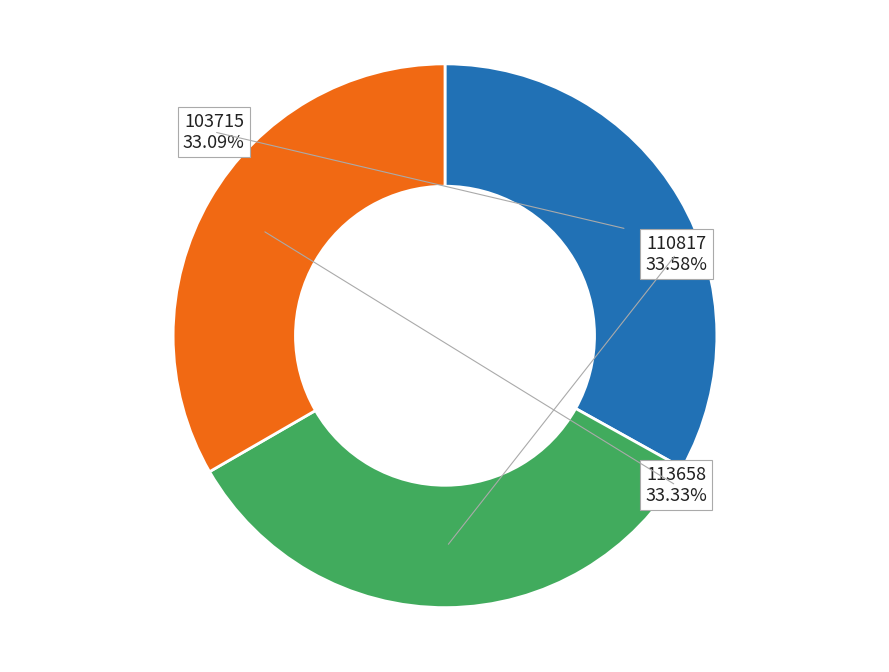

How many slices are in this pie chart?

3